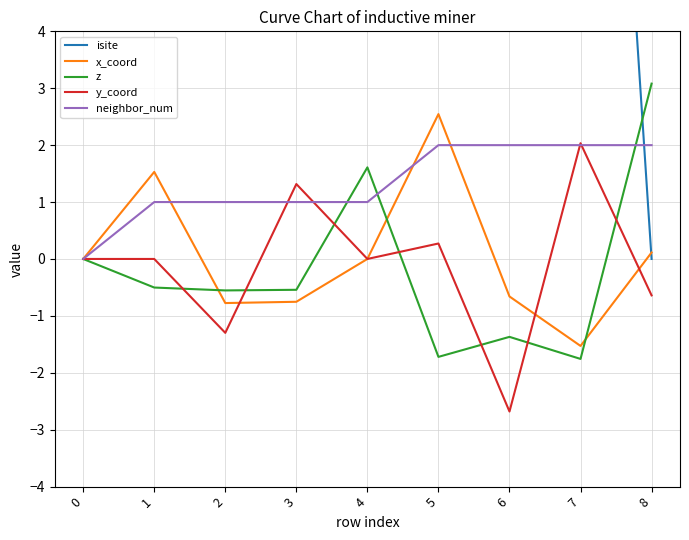

What is the difference between the highest and lowest values at 5?

18.7